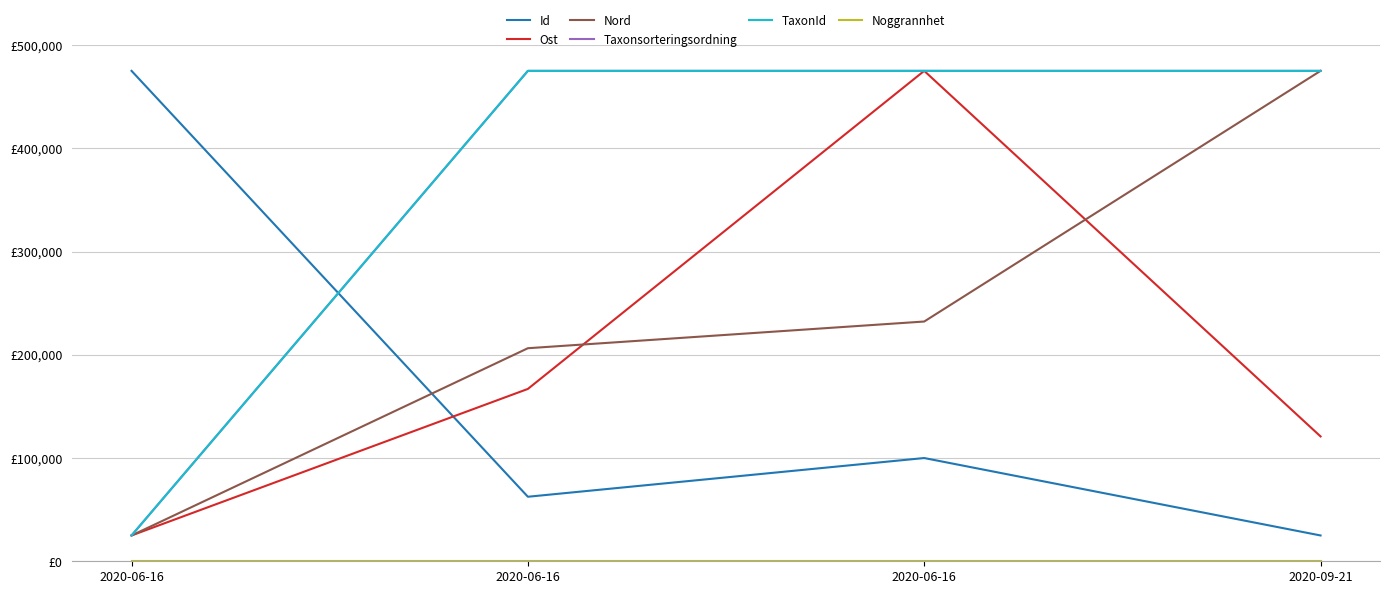

At how many categories does at least one series exceed 131171?

4